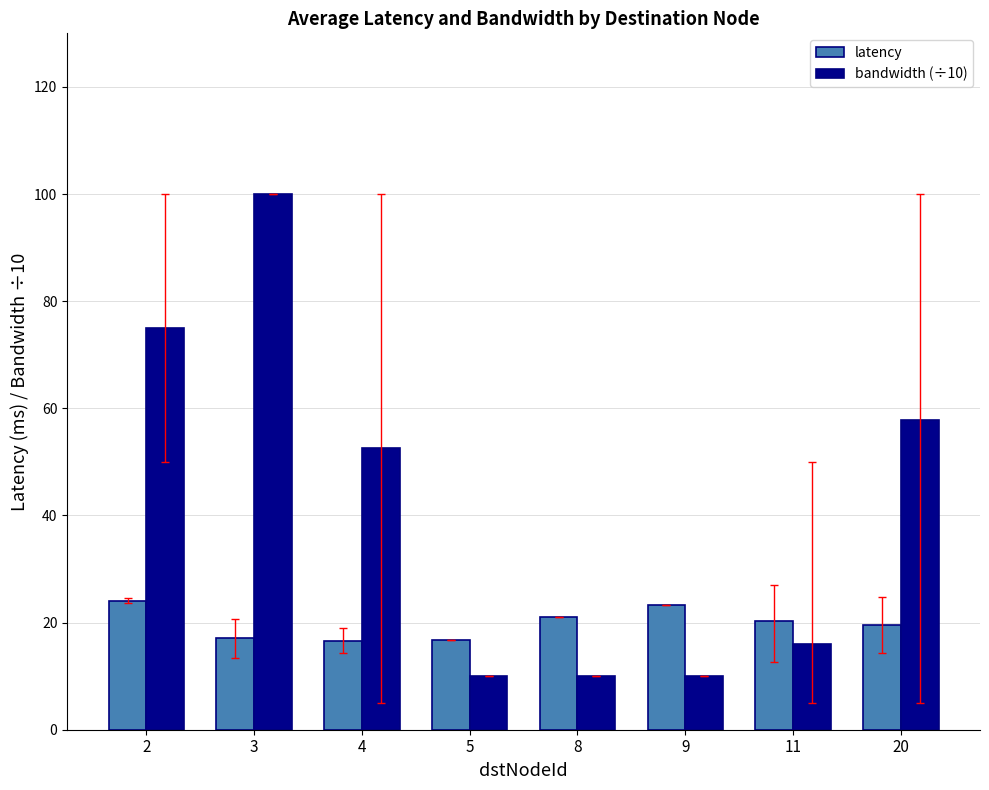

What is the difference between the maximum and minimum values in the latency series?

7.5